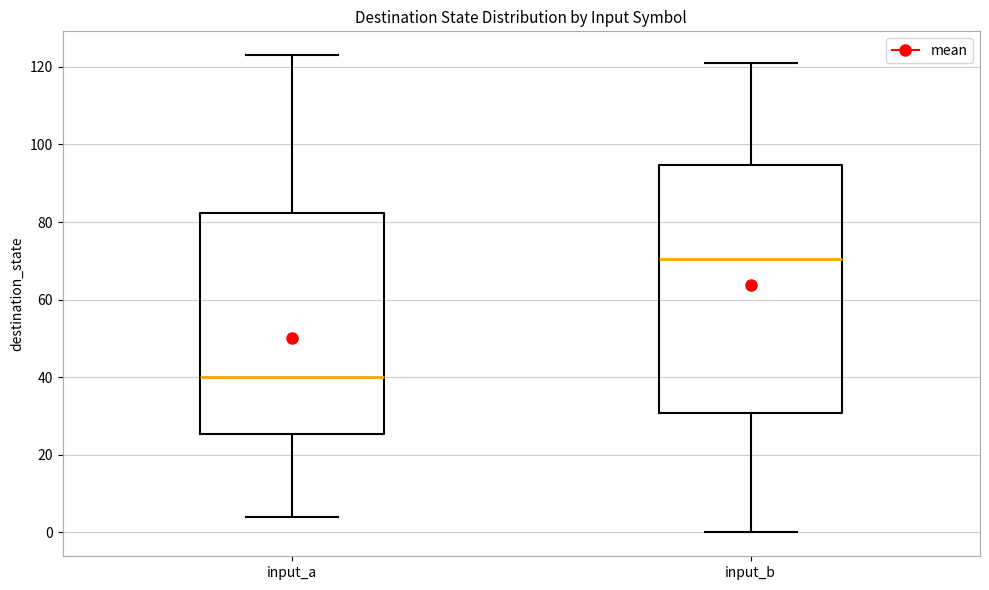

Reading left to right, read every box against the y-axis: the position of its median line, the range the box covers, and the ends of its whiskers. The values are not printed on the chart, so give them approximately, as read against the axis.

input_a: median 40, box 26 to 82, whiskers 4 to 124
input_b: median 70, box 30 to 94, whiskers 0 to 122